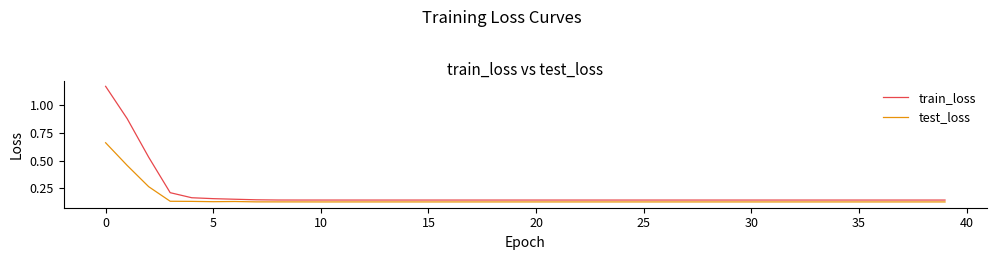

Rank the series by their maximum value, from highest to lowest.

train_loss, test_loss